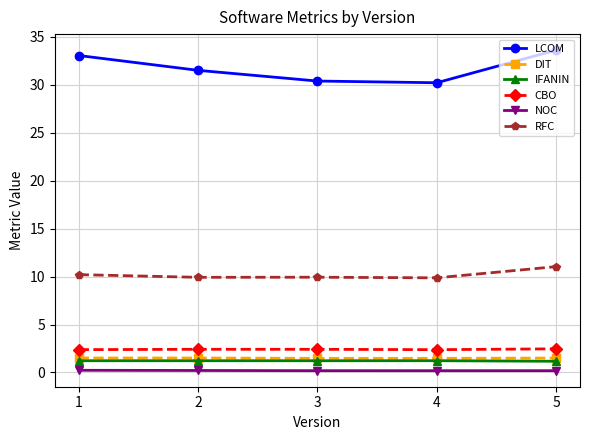

True or false: LCOM has more than 0 interior local peaks.

False